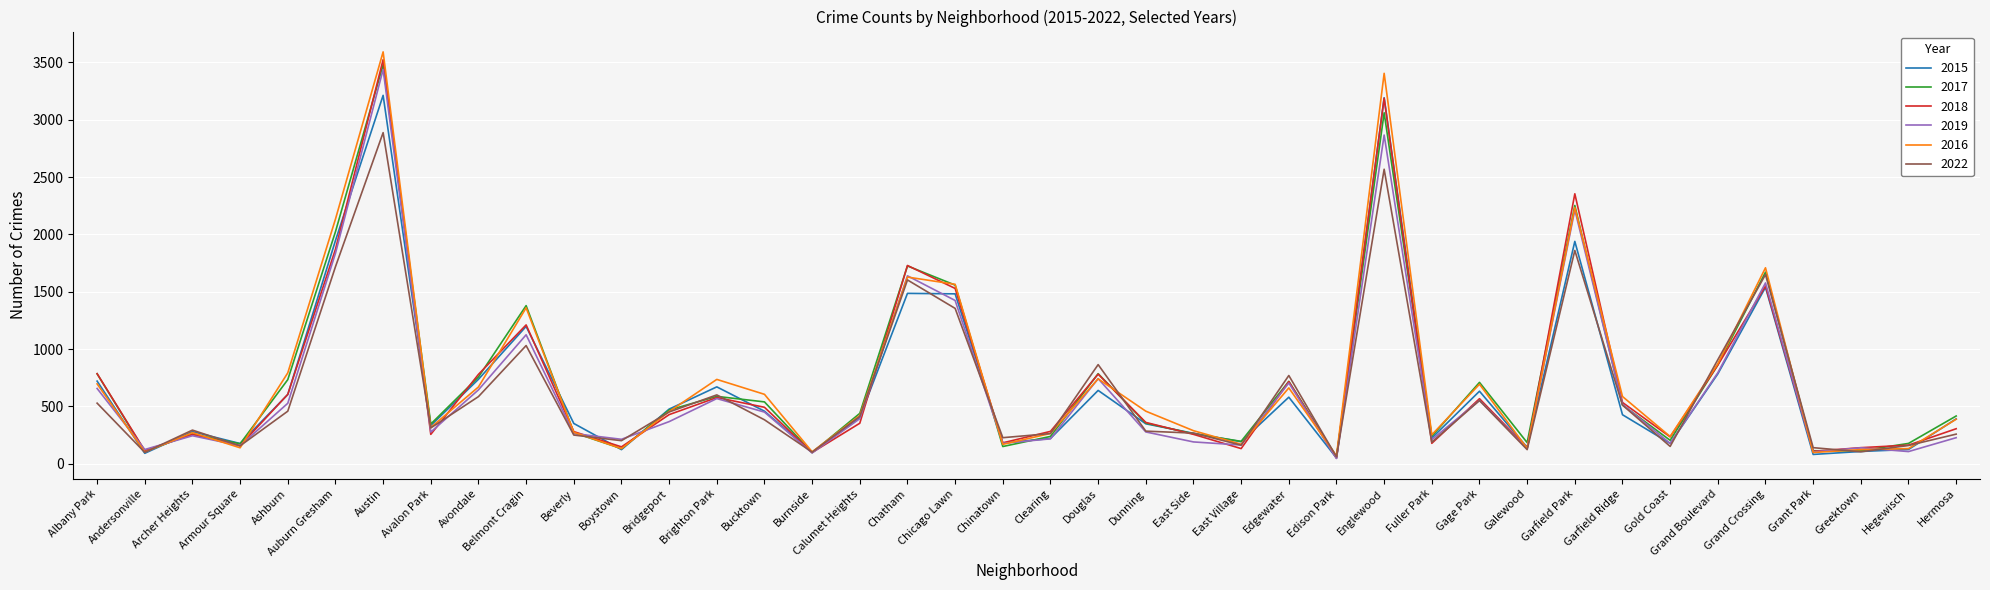

Is it true that 2016 equals 1565 at Chicago Lawn?

True